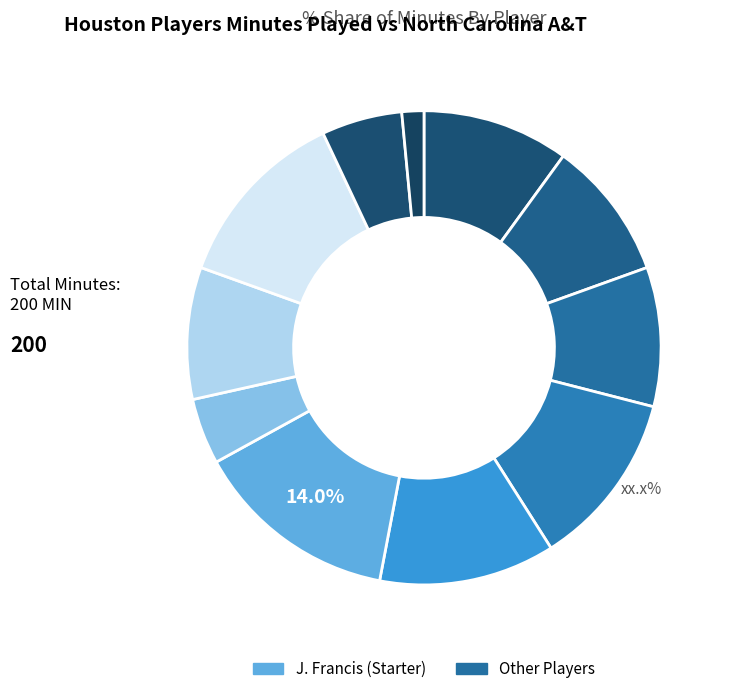

Does any single category account for the majority?

No